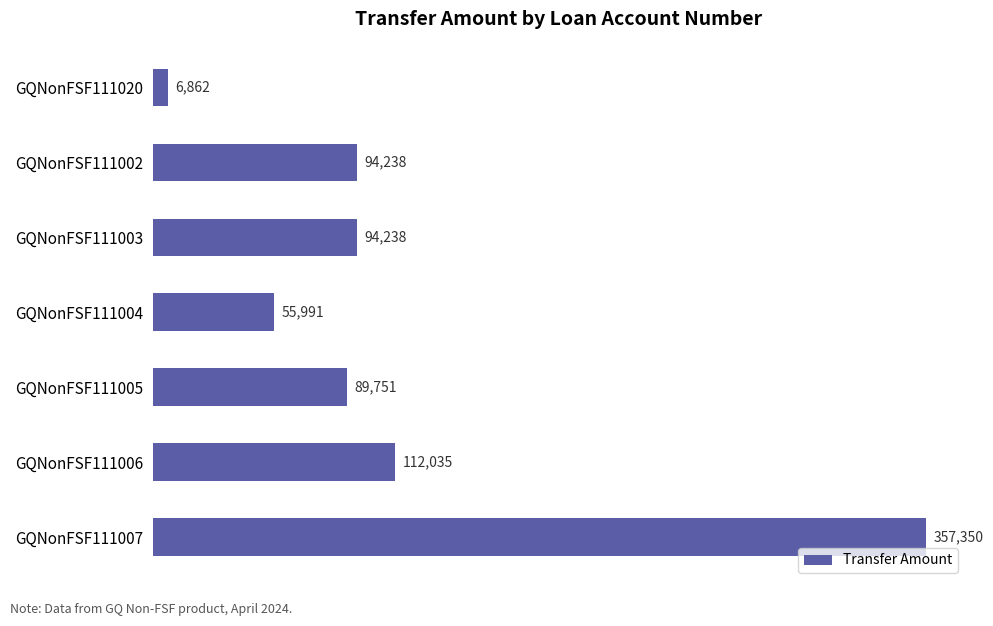

Where is the data nearest to the value 182106?

GQNonFSF111006